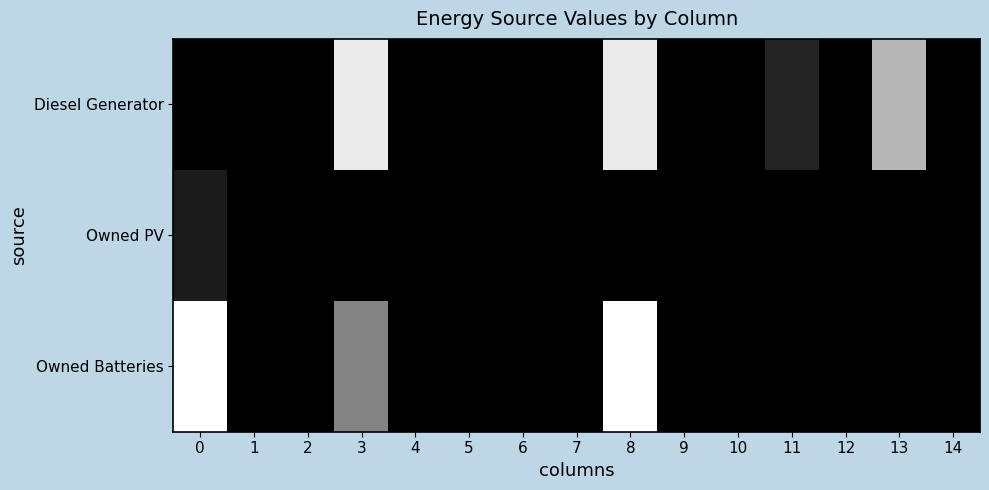

What is the maximum value shown in the chart?

376